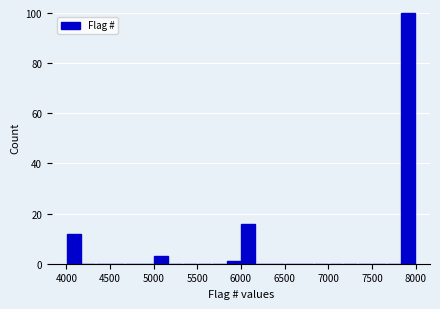

Read against the x-axis, roughly where is the centre of the tallest bar?

7900